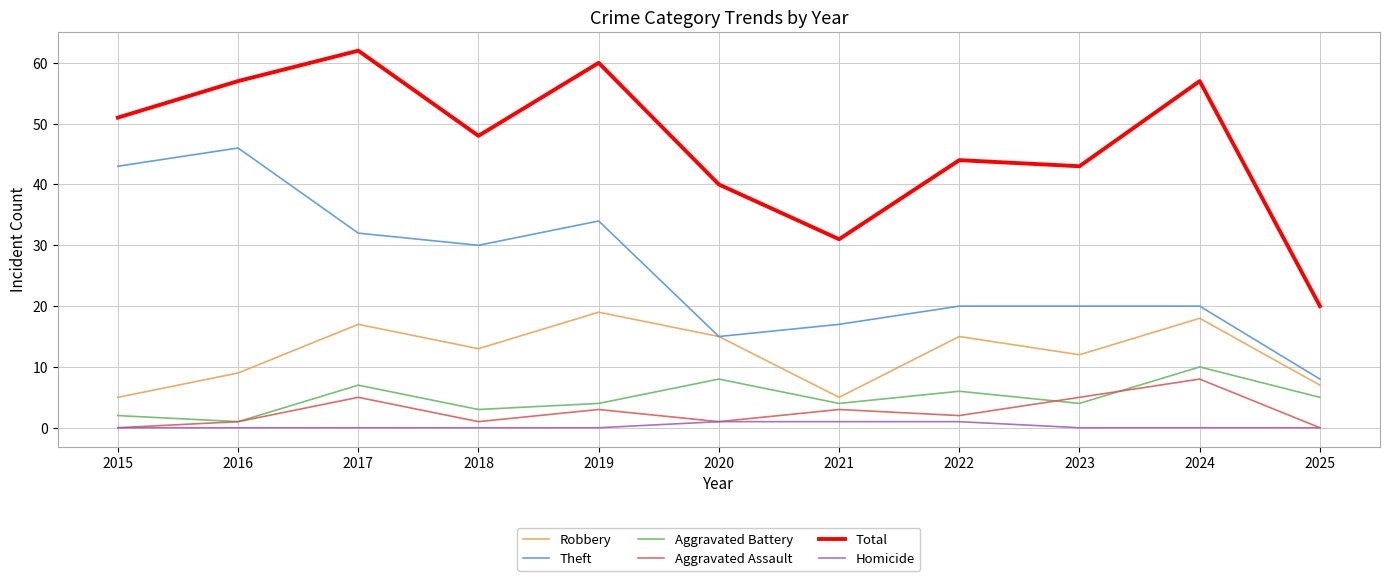

How many lines are shown in the chart?

6